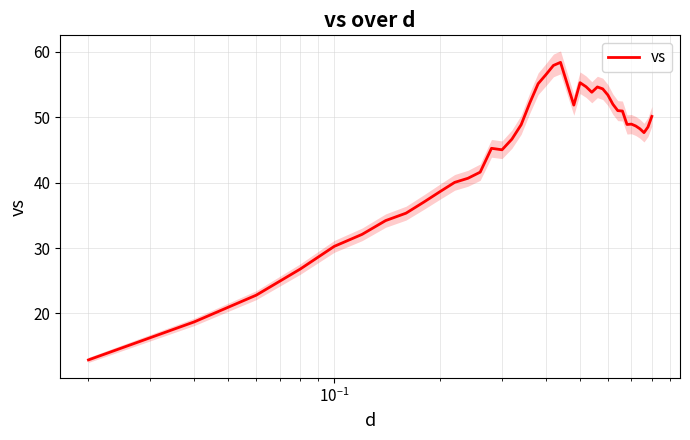

What is the value of the 19th point from the left?

55.1